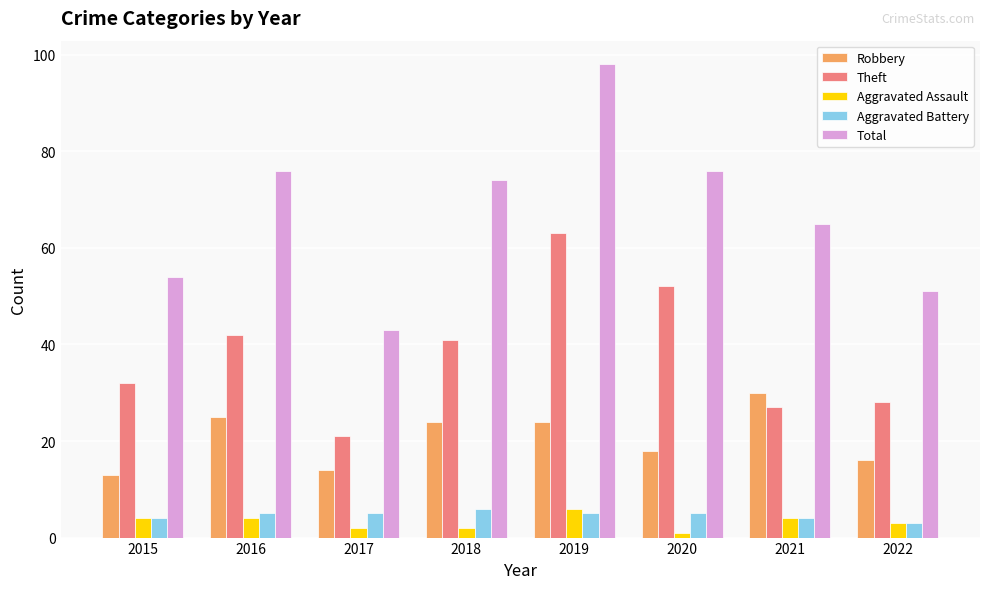

Is the value of Aggravated Battery at 2016 greater than the value of Robbery at 2022?

No